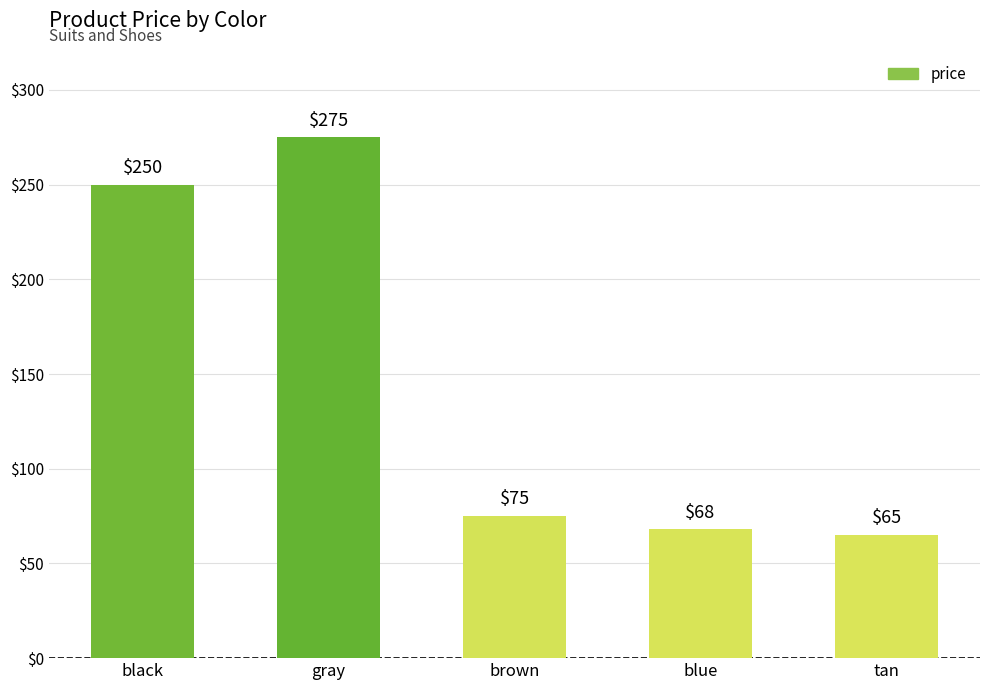

Reading right to left, extract all data points from this chart.

tan=65	blue=68	brown=75	gray=275	black=250